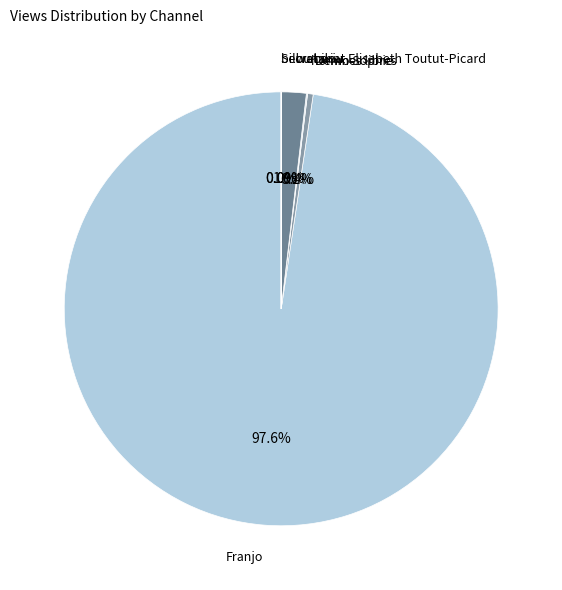

What is the largest slice in the pie chart?

Franjo